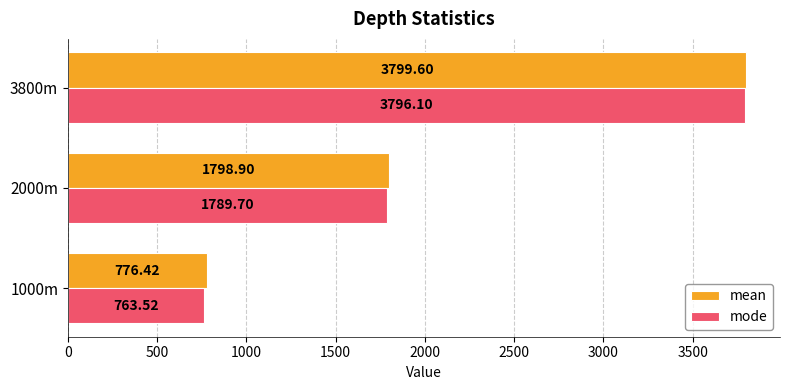

What is the sum of the mean values at 2000m and 3800m?

5598.5